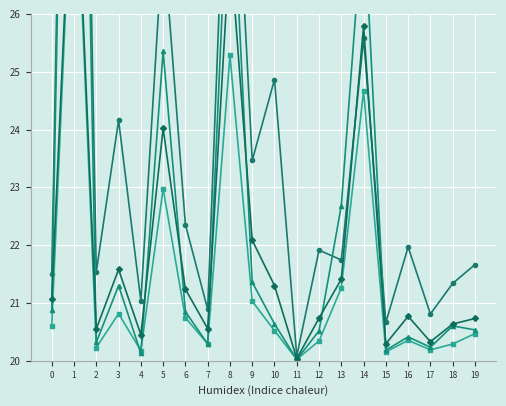

List the labels in order of To Republican (D) value, smallest first.

11, 15, 17, 7, 4, 18, 0, 2, 19, 13, 12, 16, 6, 9, 3, 10, 14, 5, 8, 1